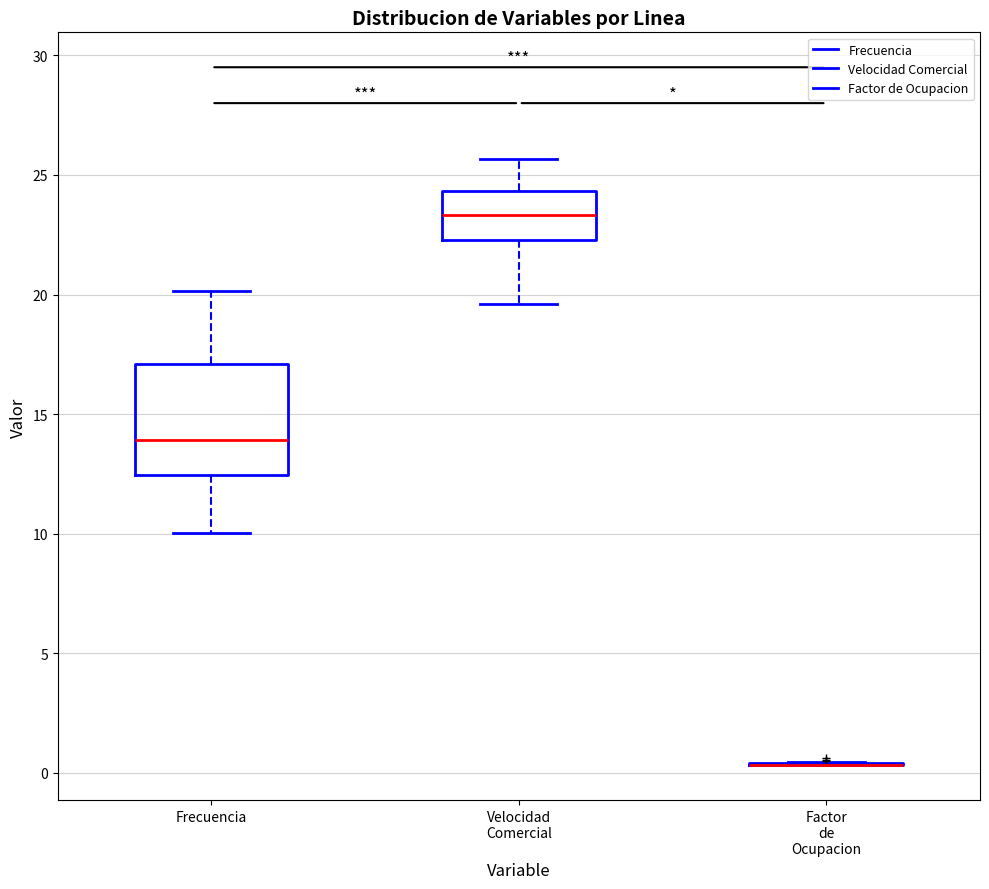

Reading left to right, read every box against the y-axis: the position of its median line, the range the box covers, and the ends of its whiskers. The values are not printed on the chart, so give them approximately, as read against the axis.

Frecuencia: median 14.0, box 12.5 to 17.0, whiskers 10.0 to 20.0
Velocidad Comercial: median 23.5, box 22.5 to 24.5, whiskers 19.5 to 25.5
Factor de Ocupacion: box collapsed to a line at 0.5, whiskers 0.5 to 0.5